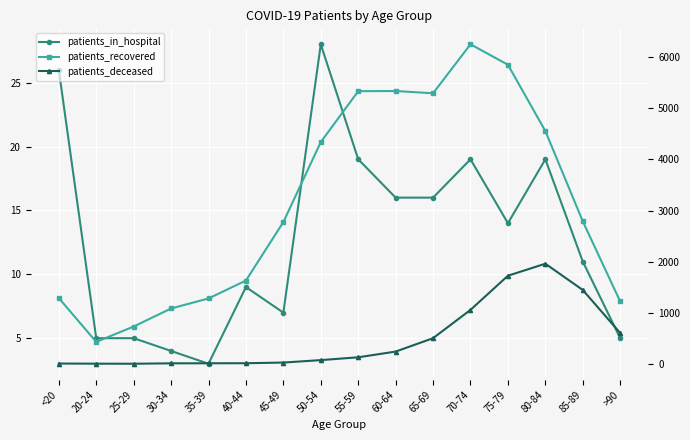

In patients_deceased, how many points are higher than both neighbors (excluding endpoints)?

1